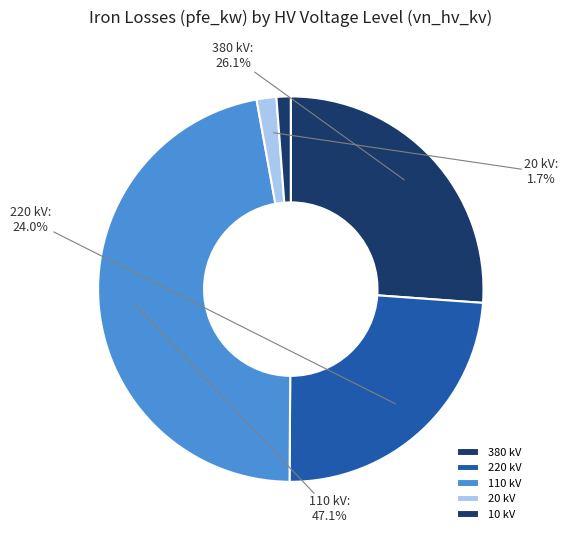

How many slices are in this pie chart?

5